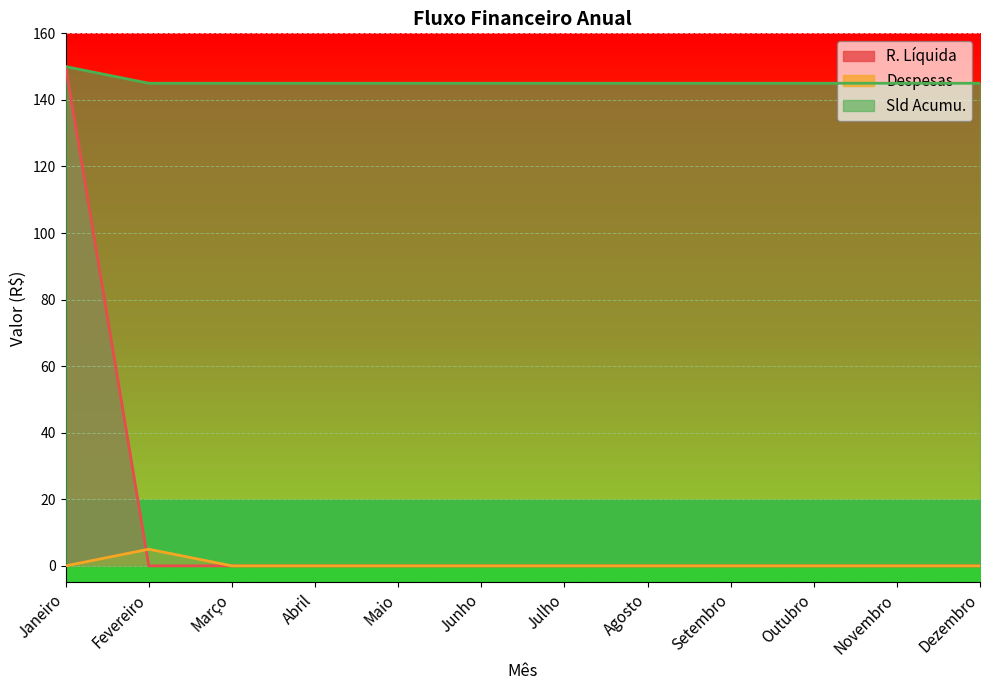

What is the label of the 5th point from the right?

Agosto